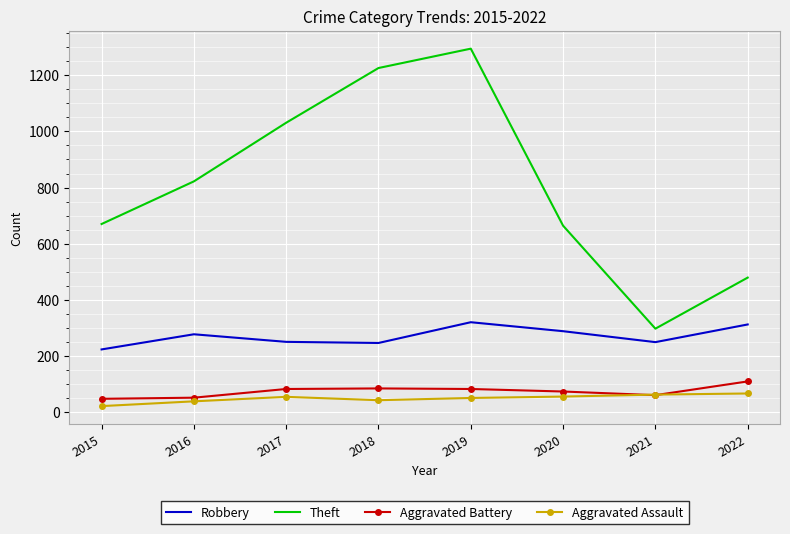

Which category has the highest value across all series?

2019